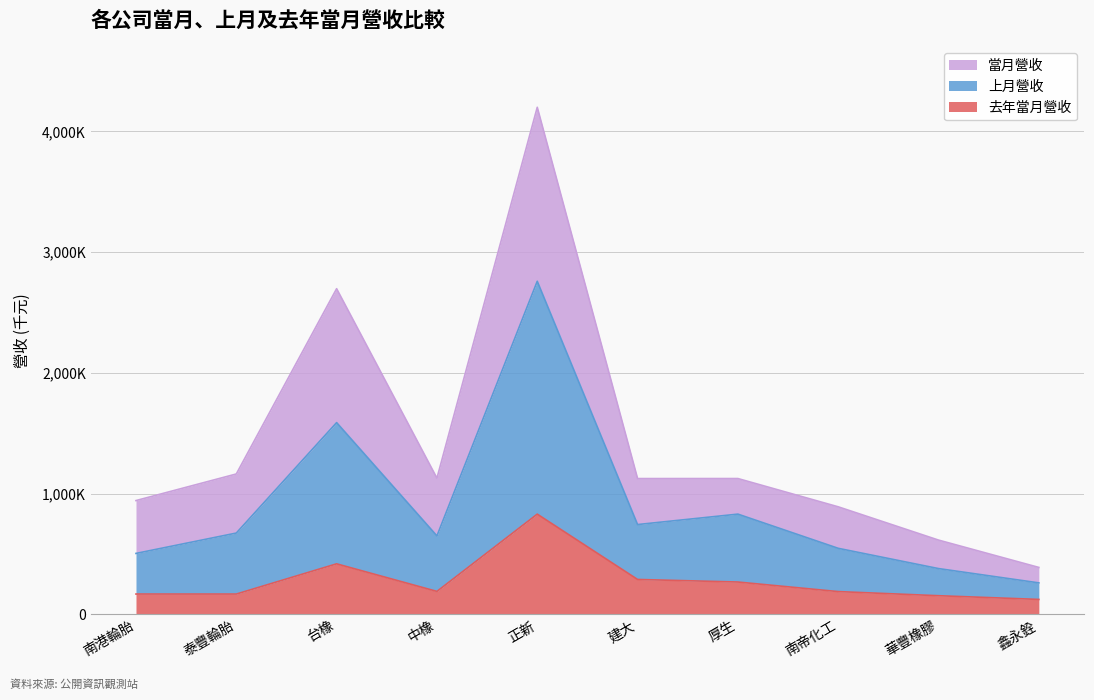

At which label does 去年當月營收 reach its peak?

正新